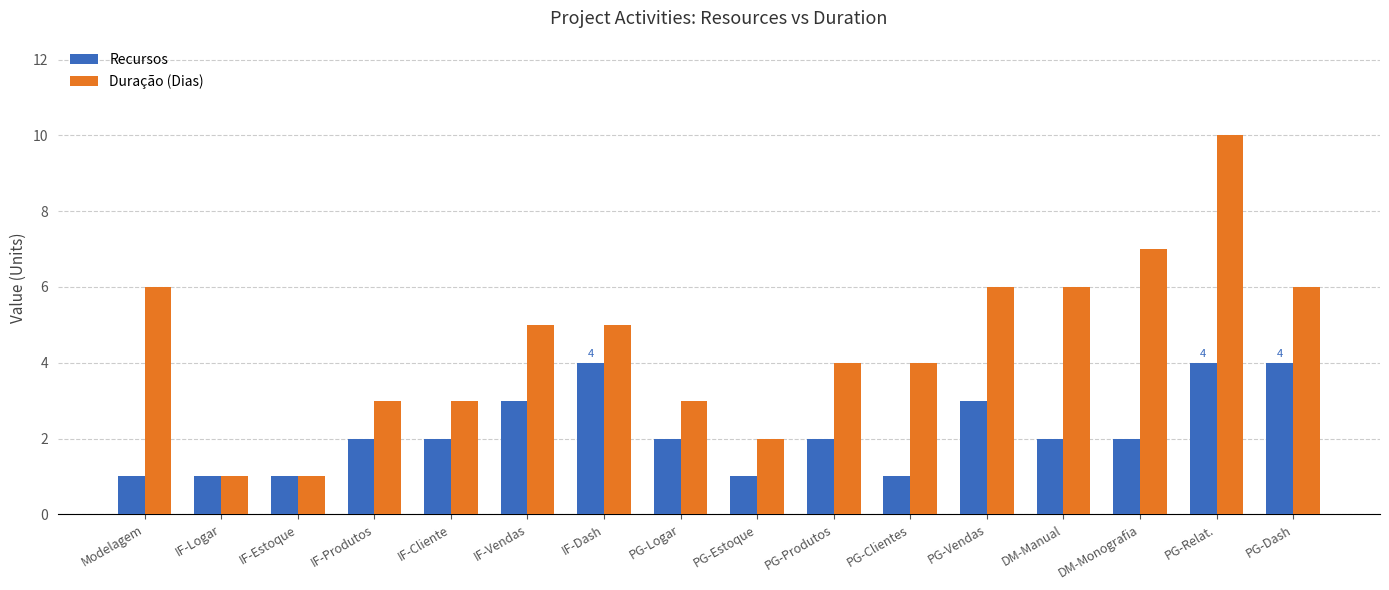

Rank the series by their maximum value, from lowest to highest.

Recursos, Duração (Dias)